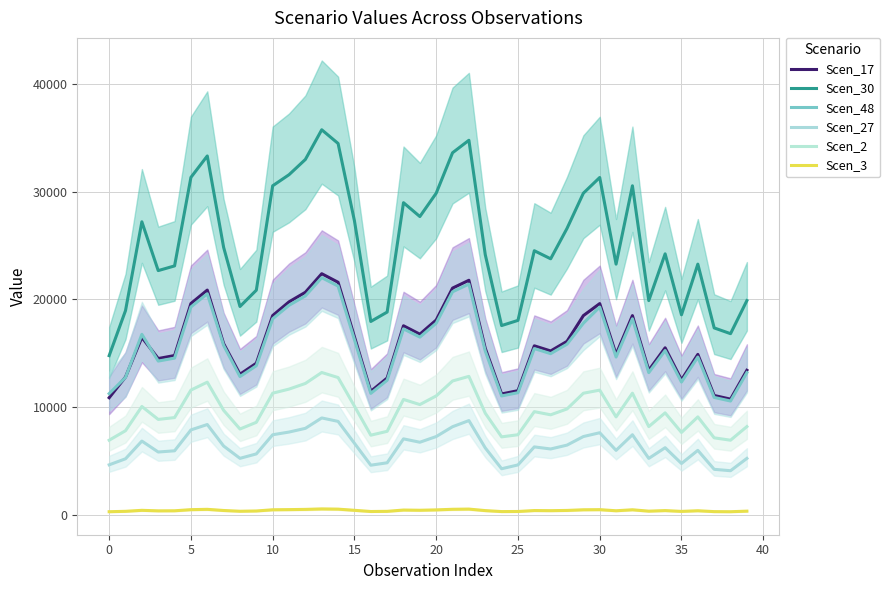

The value of Scen_27 at 38 is 4089.7. True or false?

True